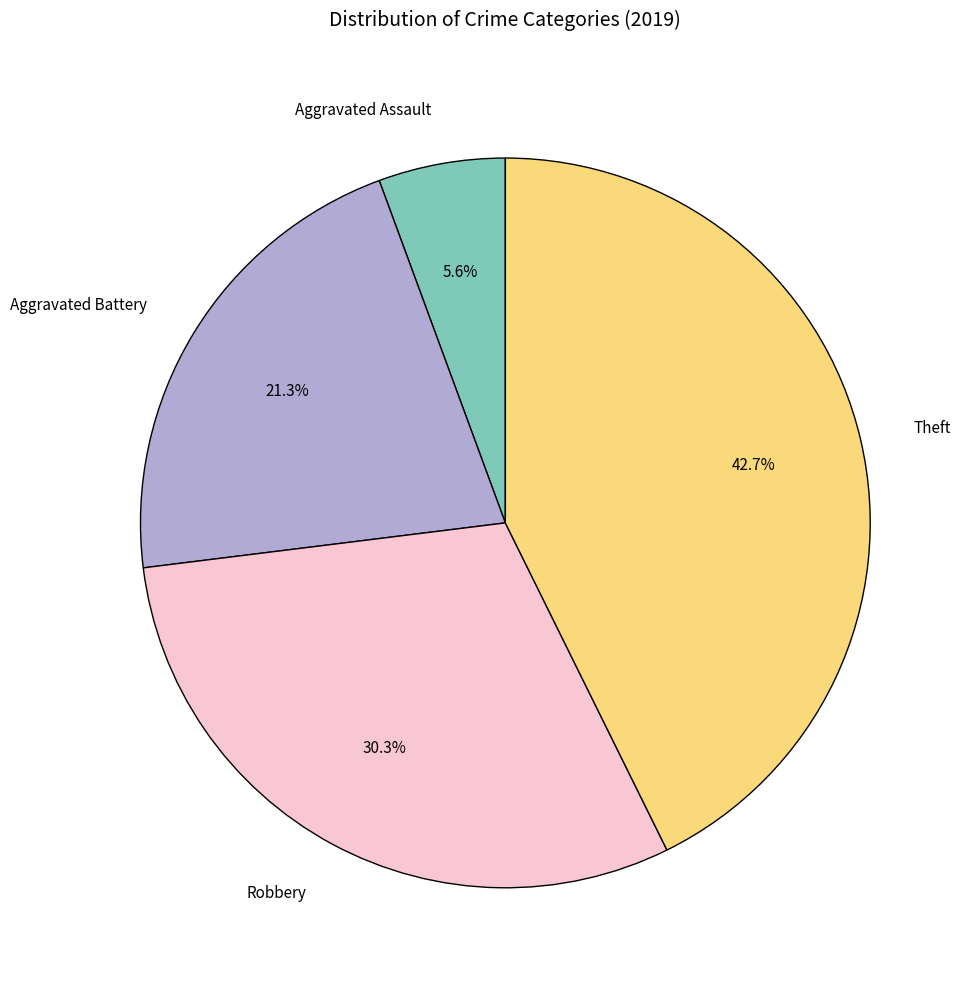

What portion of the pie excludes Aggravated Assault?

94.4%